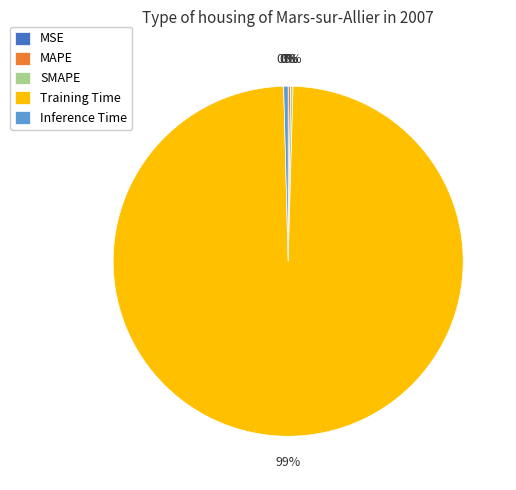

Which slice is the largest?

Training Time